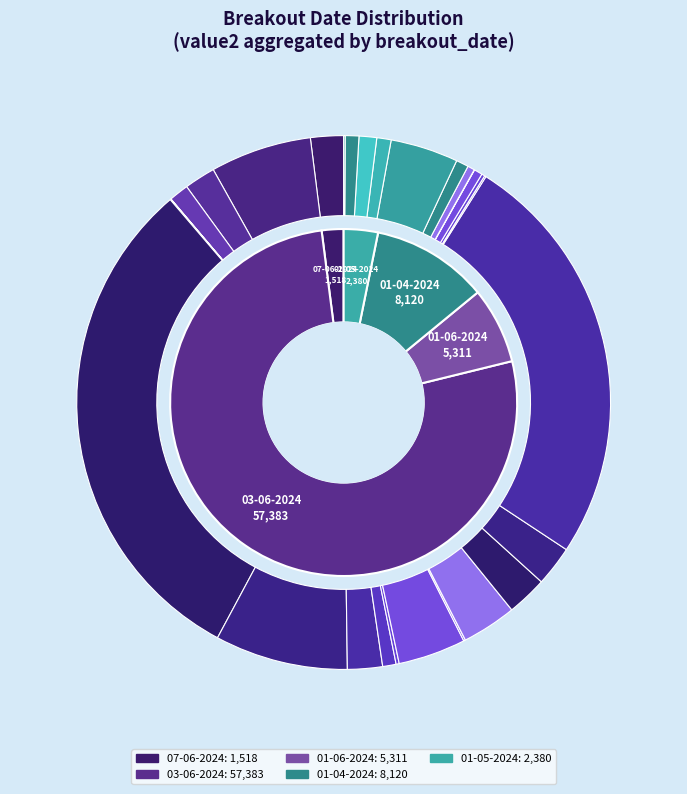

Count the number of slices in the pie.

30